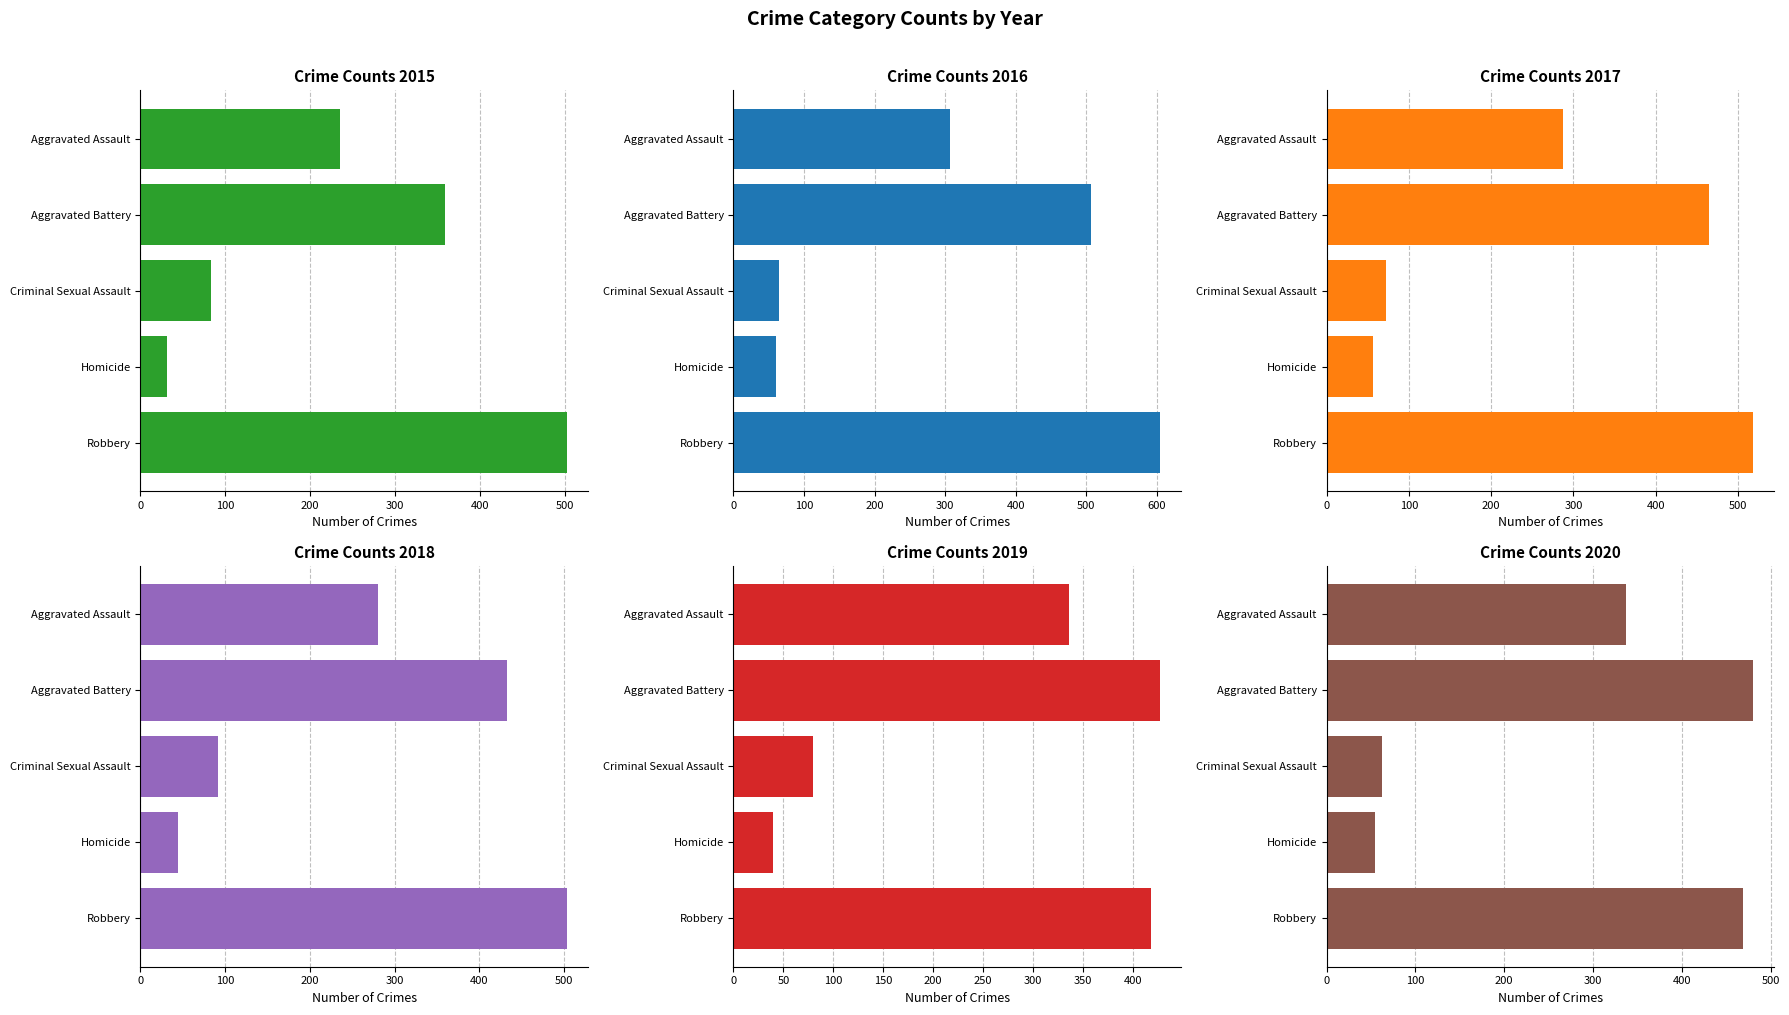

What is the value of the 2015 bar at the 4th from the left?

31